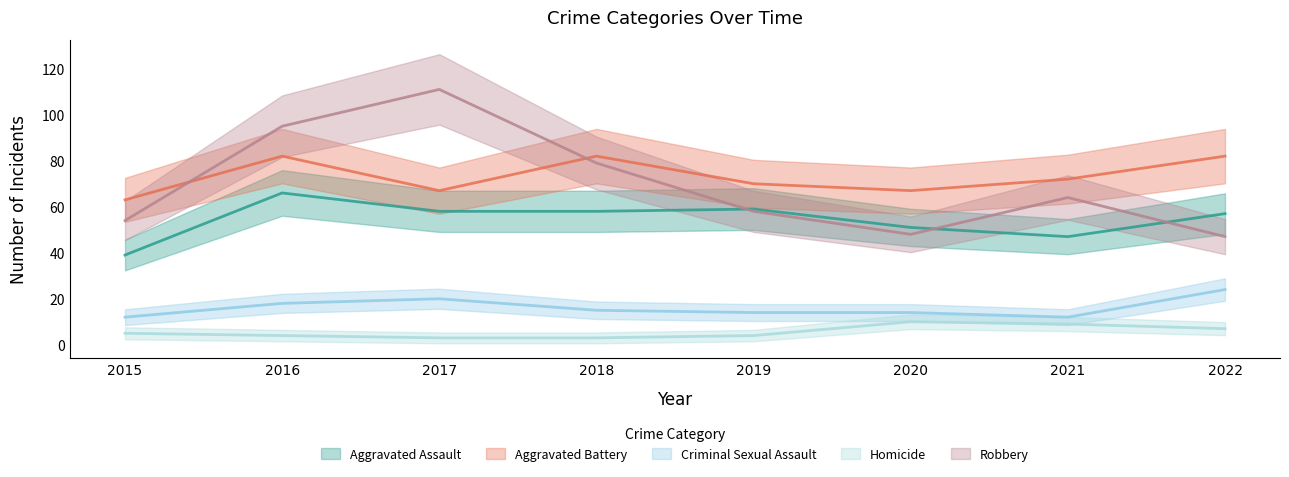

Rank the series by their maximum value, from lowest to highest.

Homicide, Criminal Sexual Assault, Aggravated Assault, Aggravated Battery, Robbery